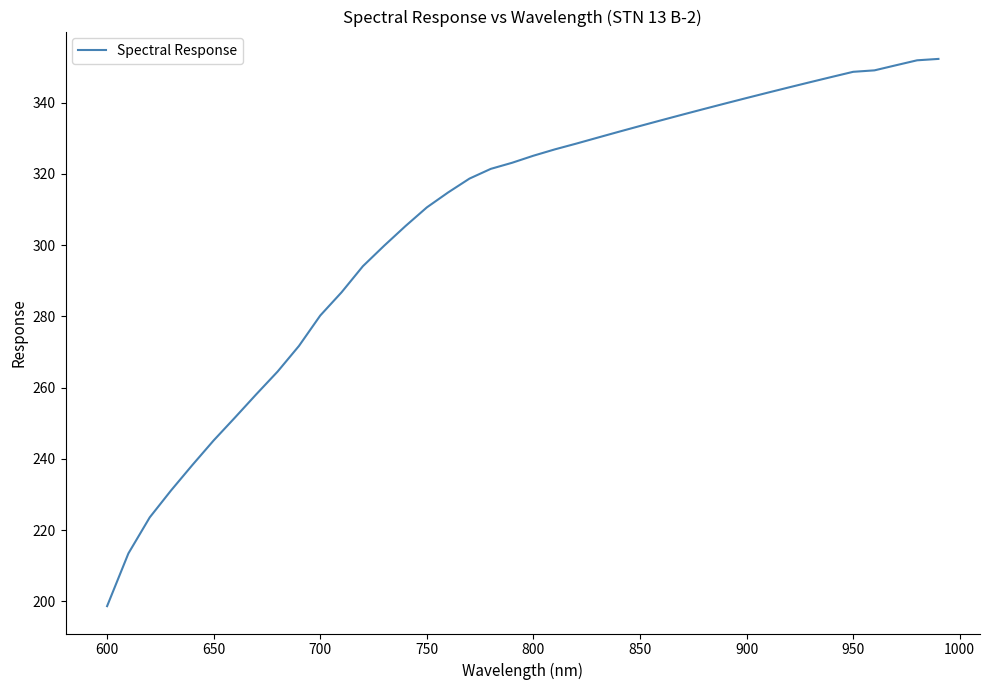

How many lines are shown in the chart?

1